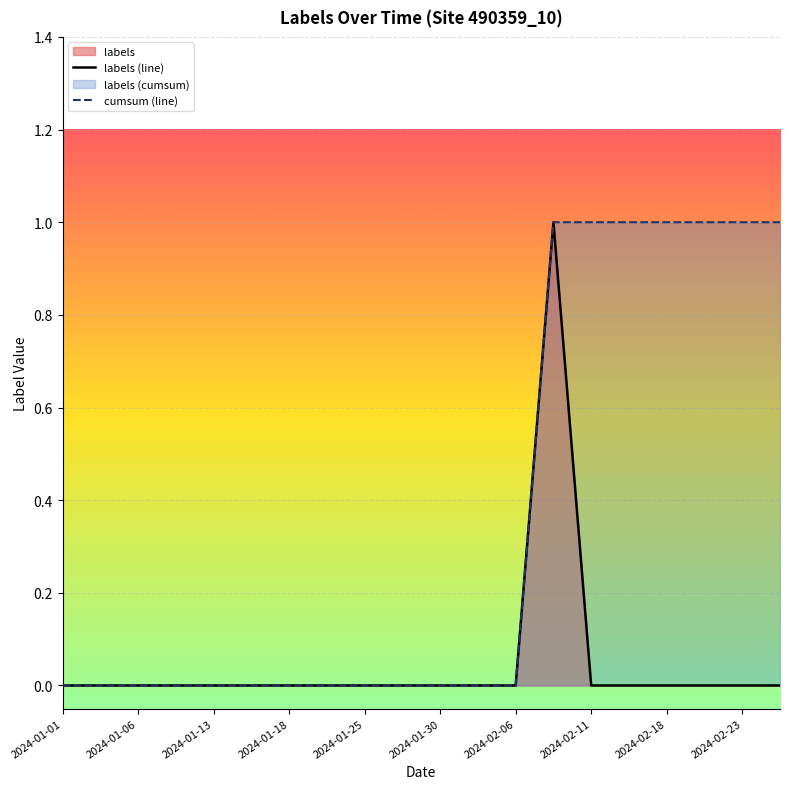

True or false: cumsum (line) has more than 0 points higher than both neighbors.

False